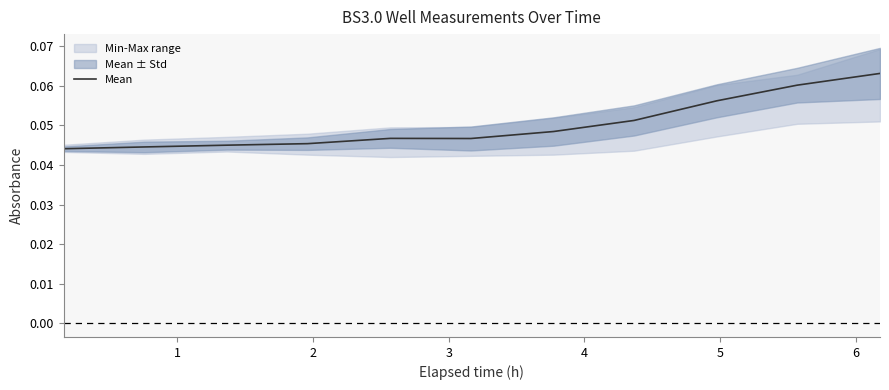

Rank the categories by value from highest to lowest.

10, 9, 8, 7, 6, 4, 5, 3, 2, 1, 0